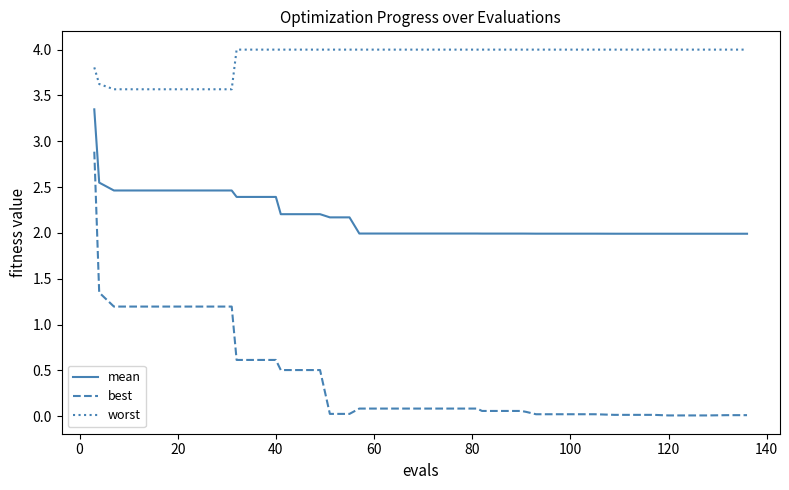

What are all the series names shown in the legend?

mean, best, worst